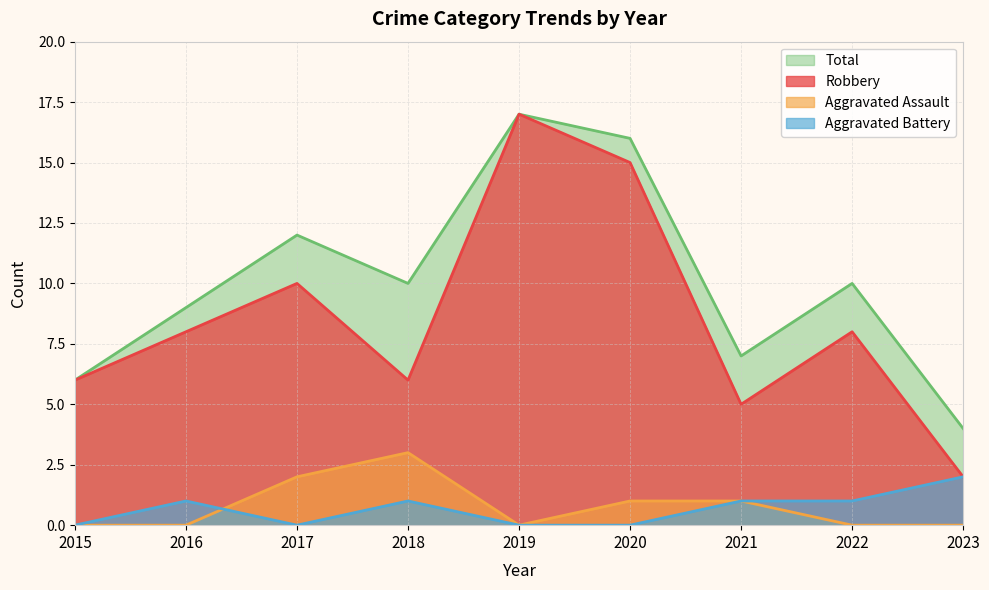

The Aggravated Battery series shows 0 at 2015. True or false?

True